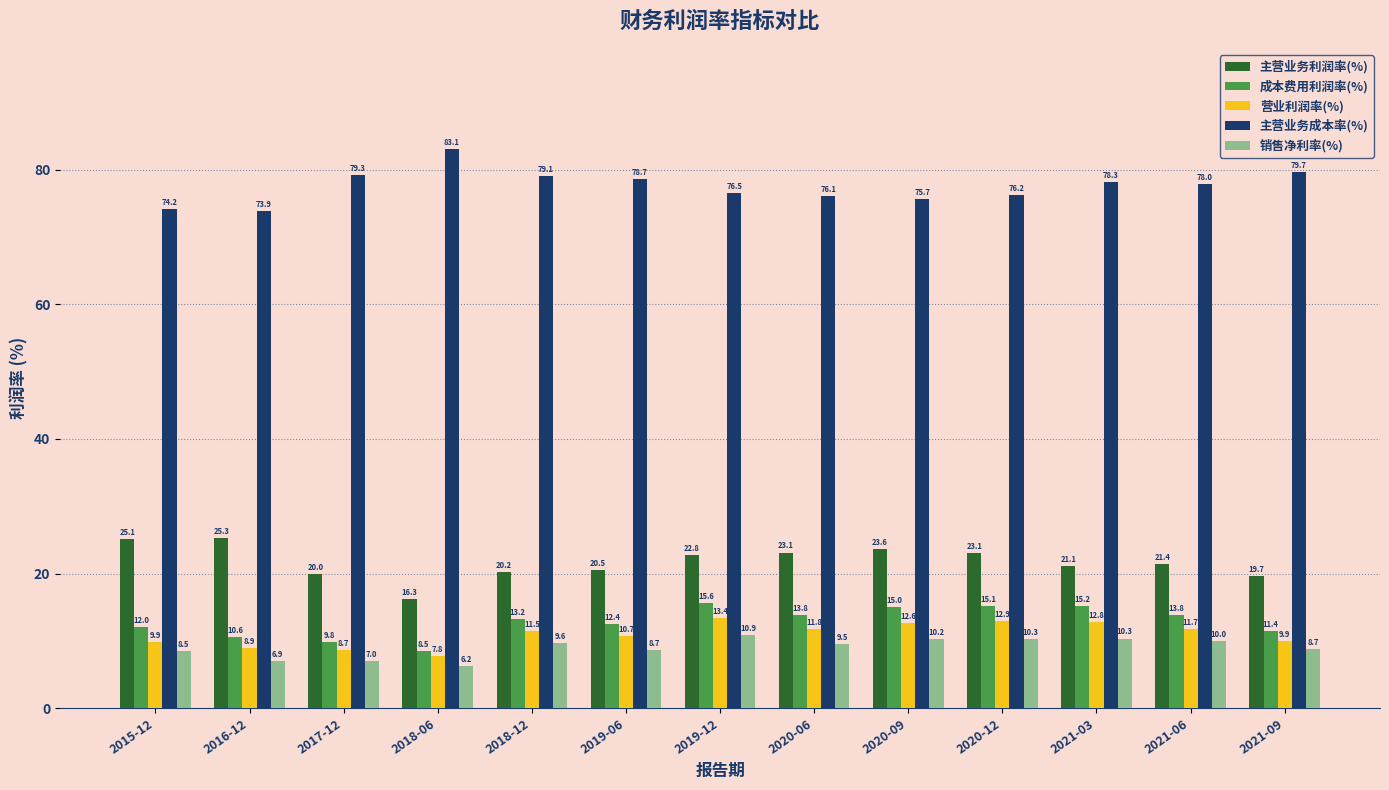

Reading right to left, list all the values displayed in this chart.

主营业务利润率(%): 2021-09=19.7	2021-06=21.4	2021-03=21.1	2020-12=23.1	2020-09=23.6	2020-06=23.1	2019-12=22.8	2019-06=20.5	2018-12=20.2	2018-06=16.3	2017-12=20.0	2016-12=25.3	2015-12=25.1
成本费用利润率(%): 2021-09=11.4	2021-06=13.8	2021-03=15.2	2020-12=15.1	2020-09=15.0	2020-06=13.8	2019-12=15.6	2019-06=12.4	2018-12=13.2	2018-06=8.5	2017-12=9.8	2016-12=10.6	2015-12=12.0
营业利润率(%): 2021-09=9.9	2021-06=11.7	2021-03=12.8	2020-12=12.9	2020-09=12.6	2020-06=11.8	2019-12=13.4	2019-06=10.7	2018-12=11.5	2018-06=7.8	2017-12=8.7	2016-12=8.9	2015-12=9.9
主营业务成本率(%): 2021-09=79.7	2021-06=78.0	2021-03=78.3	2020-12=76.2	2020-09=75.7	2020-06=76.1	2019-12=76.5	2019-06=78.7	2018-12=79.1	2018-06=83.1	2017-12=79.3	2016-12=73.9	2015-12=74.2
销售净利率(%): 2021-09=8.7	2021-06=10.0	2021-03=10.3	2020-12=10.3	2020-09=10.2	2020-06=9.5	2019-12=10.9	2019-06=8.7	2018-12=9.6	2018-06=6.2	2017-12=7.0	2016-12=6.9	2015-12=8.5